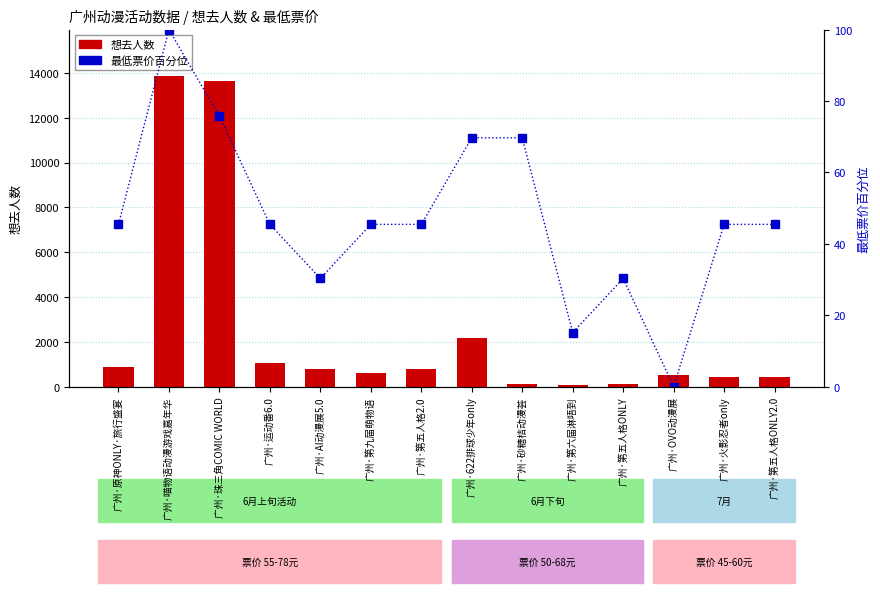

Reading right to left, what are all the values shown in this chart?

想去人数: 广州·第五人格ONLY2.0=415.0	广州·火影忍者only=437.0	广州·OVO动漫展=537.0	广州·第五人格ONLY=129.0	广州·第六届淋唔到=92.0	广州·砂糖桔动漫荟=113.0	广州·622排球少年only=2152.0	广州·第五人格2.0=770.0	广州·第九届萌物语=604.0	广州·AI动漫展5.0=808.0	广州·运动番6.0=1055.0	广州·珠三角COMIC WORLD=13627.0	广州·喵物语动漫游戏嘉年华=13850.0	广州·原神ONLY·旅行盛宴=867.0
最低票价百分位: 广州·第五人格ONLY2.0=45.5	广州·火影忍者only=45.5	广州·OVO动漫展=0.0	广州·第五人格ONLY=30.3	广州·第六届淋唔到=15.2	广州·砂糖桔动漫荟=69.7	广州·622排球少年only=69.7	广州·第五人格2.0=45.5	广州·第九届萌物语=45.5	广州·AI动漫展5.0=30.3	广州·运动番6.0=45.5	广州·珠三角COMIC WORLD=75.8	广州·喵物语动漫游戏嘉年华=100.0	广州·原神ONLY·旅行盛宴=45.5